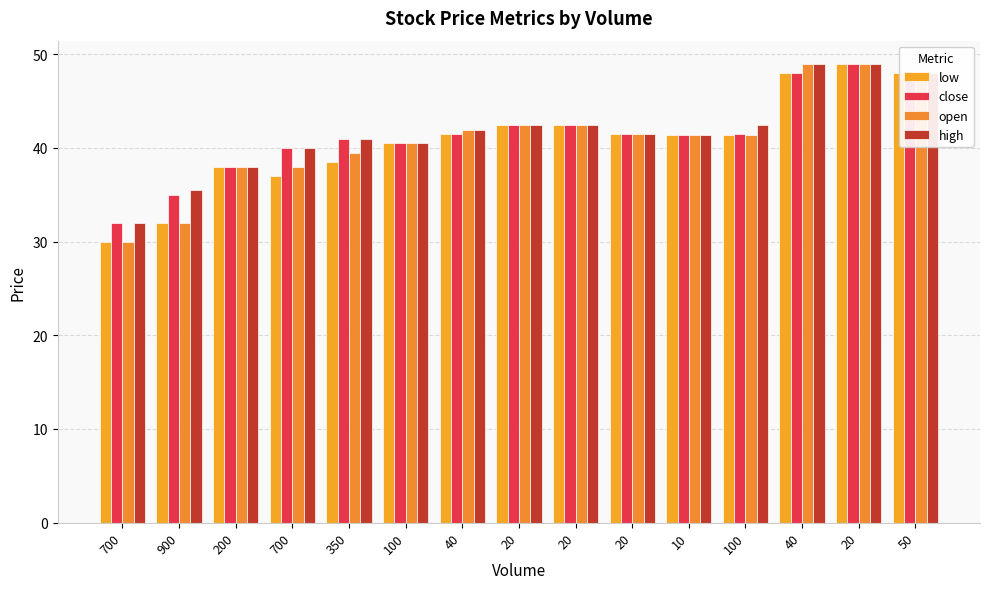

How many bars are there in total?

60